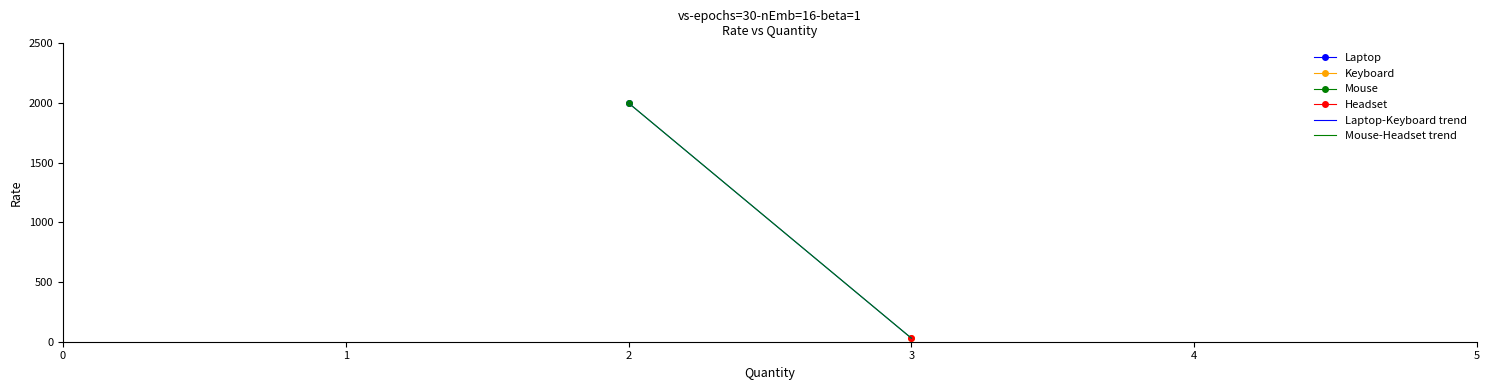

What is the value of the Laptop-Keyboard trend point at the 1st from the left?

2000